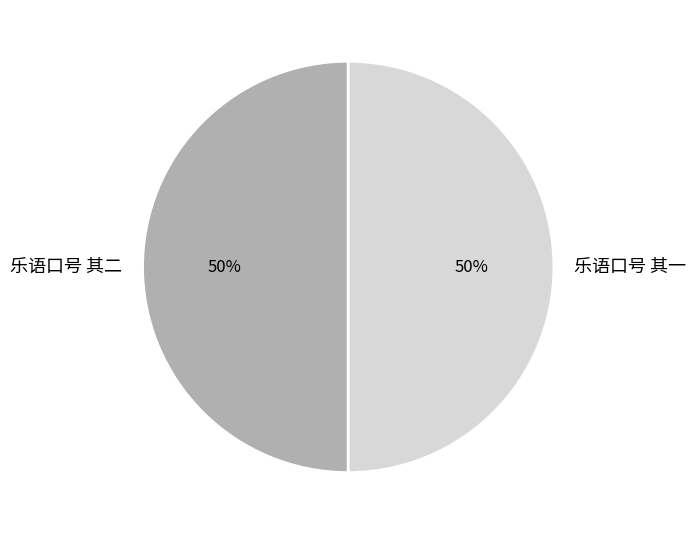

Is the sum of 乐语口号 其一 and 乐语口号 其二 greater than half?

Yes